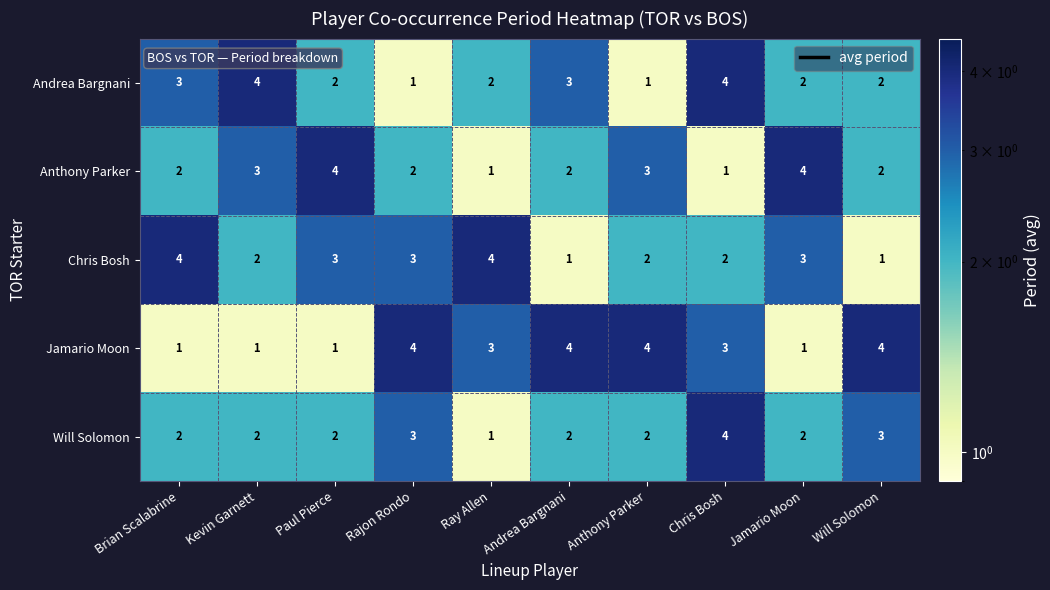

What is the spread (max minus min) of values at Chris Bosh?

3